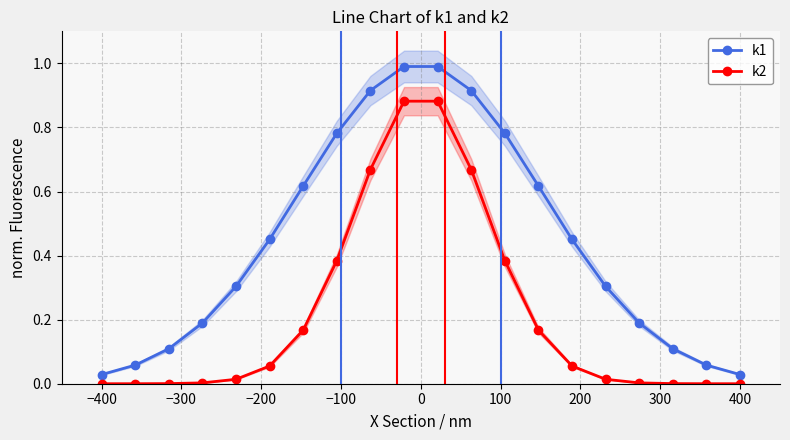

True or false: k1 has more than 2 interior local peaks.

False